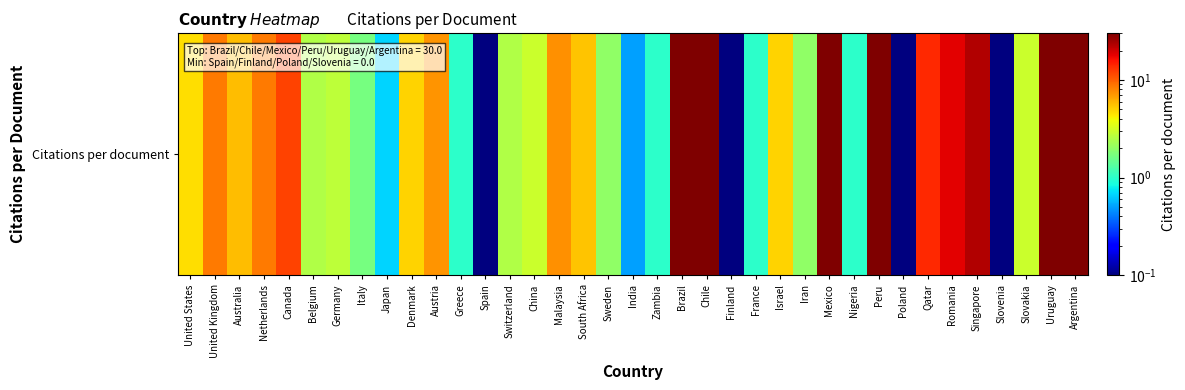

How many data points does each series have?

37